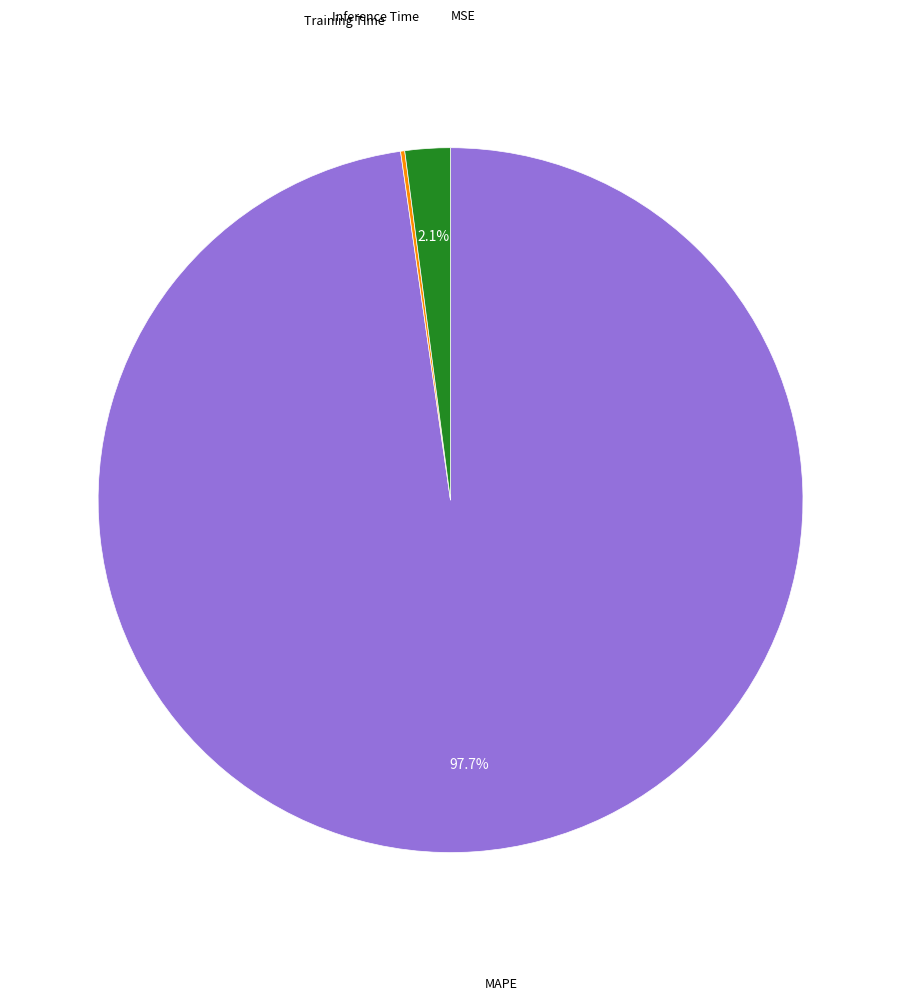

Which category has the biggest portion of the pie?

MAPE